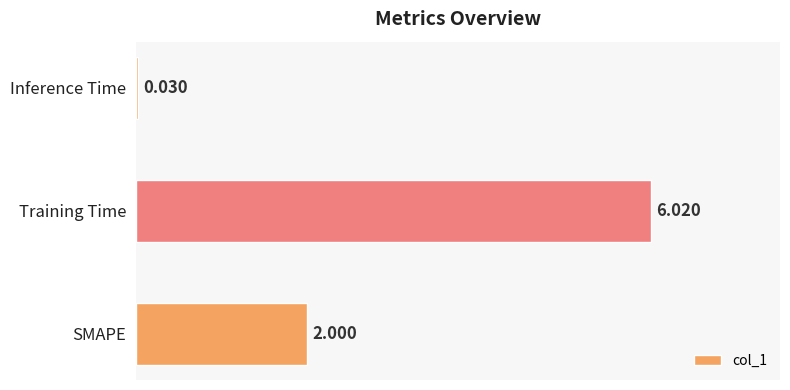

Which label corresponds to the smallest value in the chart?

Inference Time